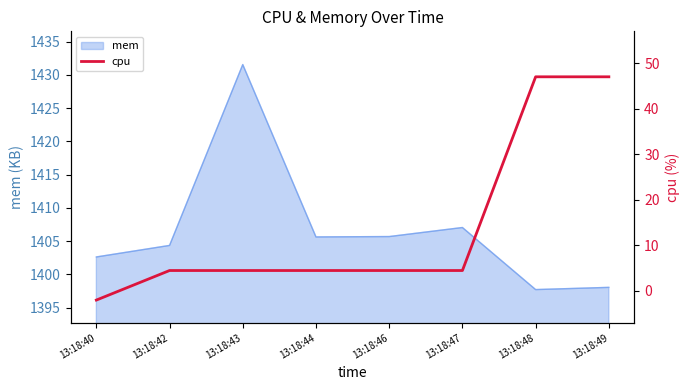

At which label does the data first exceed 4?

13:18:42